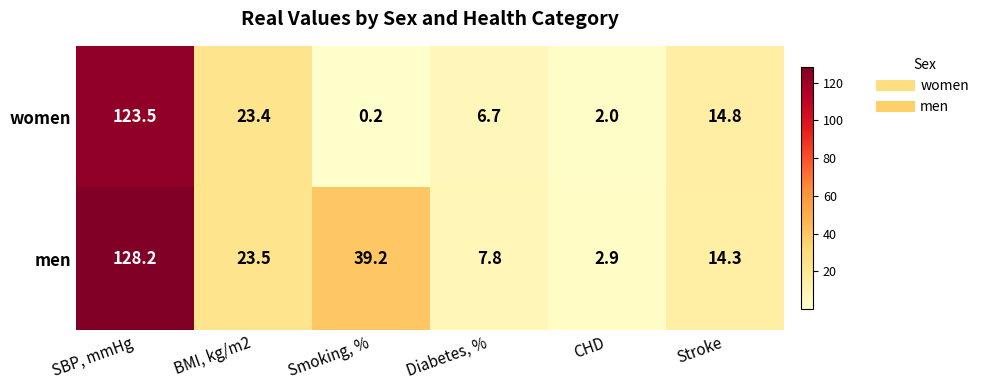

What is the minimum value shown in the chart?

0.2